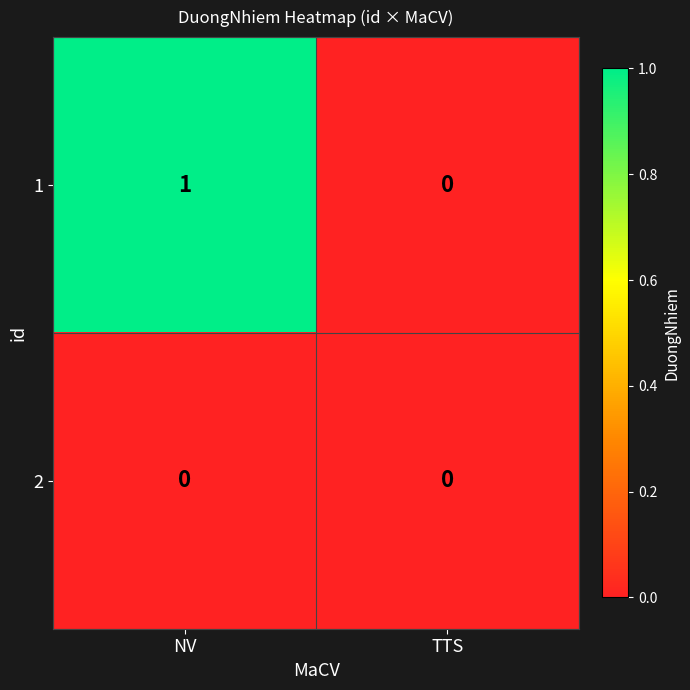

Which series has the largest total across all categories?

1